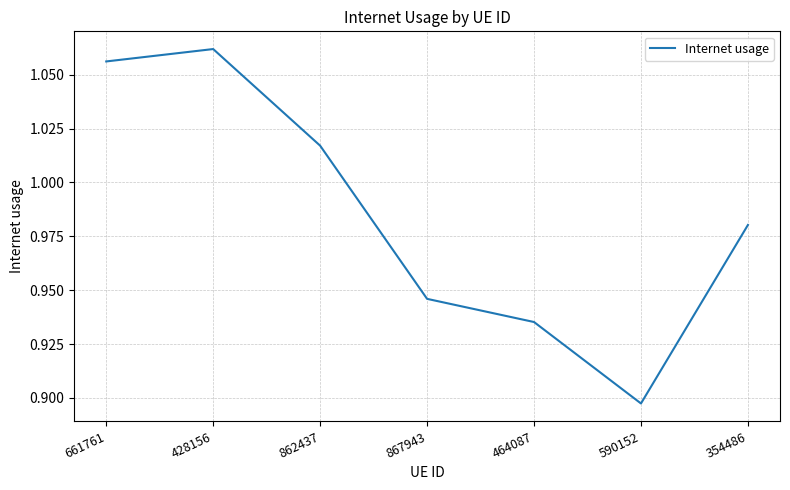

How many categories are shown in the chart?

7